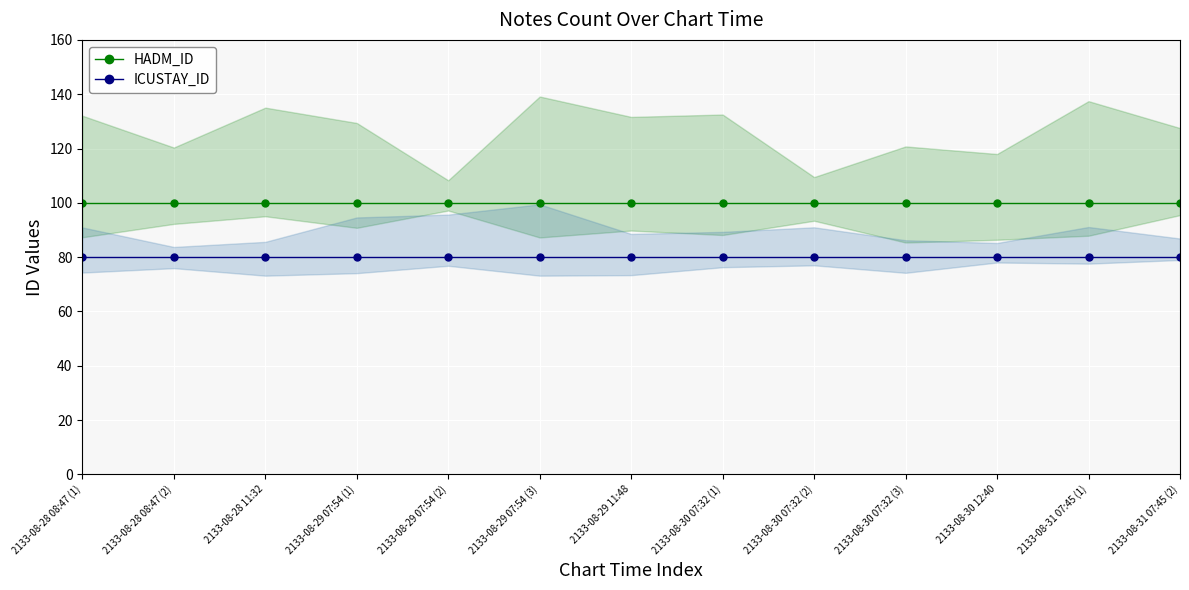

What is the minimum value shown in the chart?

80